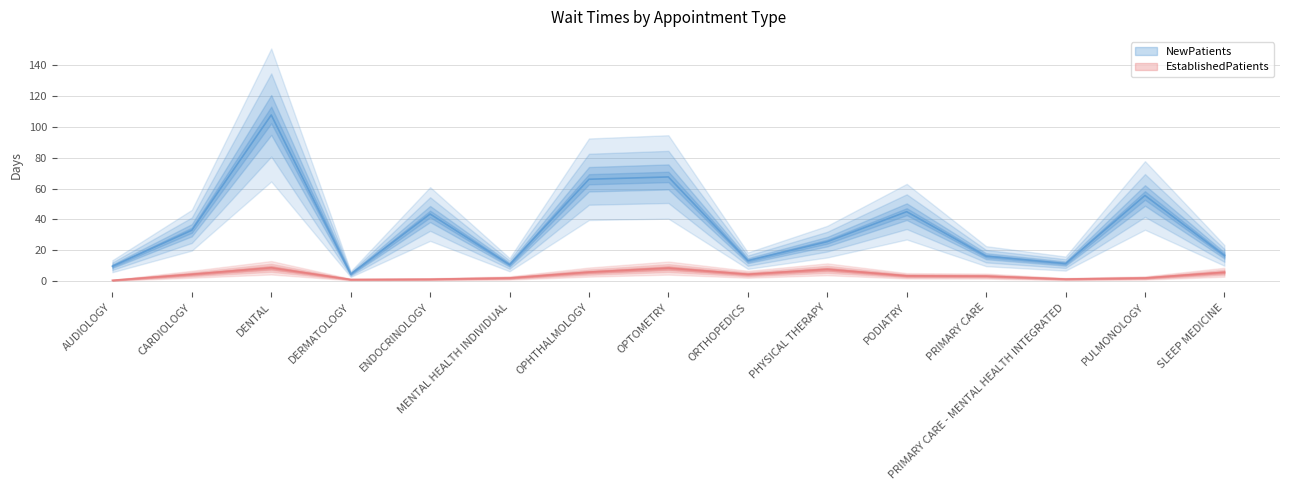

Is the value of NewPatients at OPTOMETRY greater than the value of EstablishedPatients at MENTAL HEALTH INDIVIDUAL?

Yes